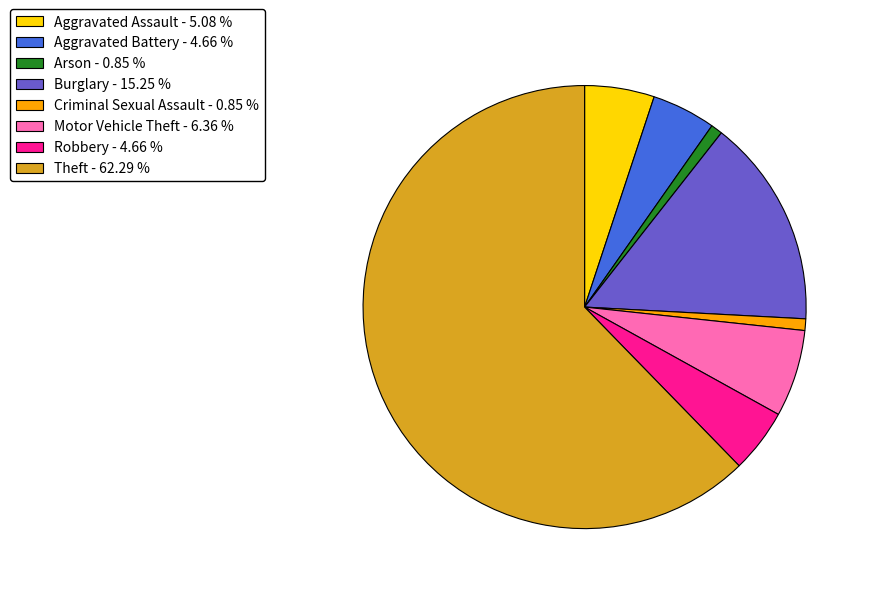

Does any single category account for the majority?

Yes